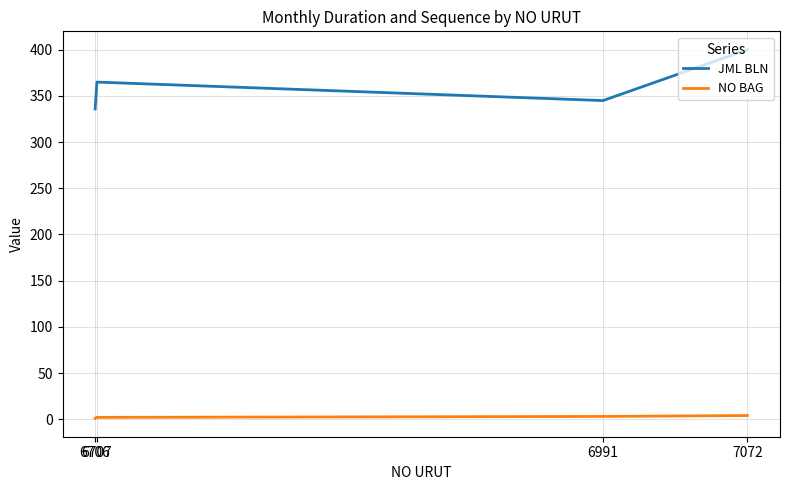

What is the difference between the maximum and minimum values in the JML BLN series?

64